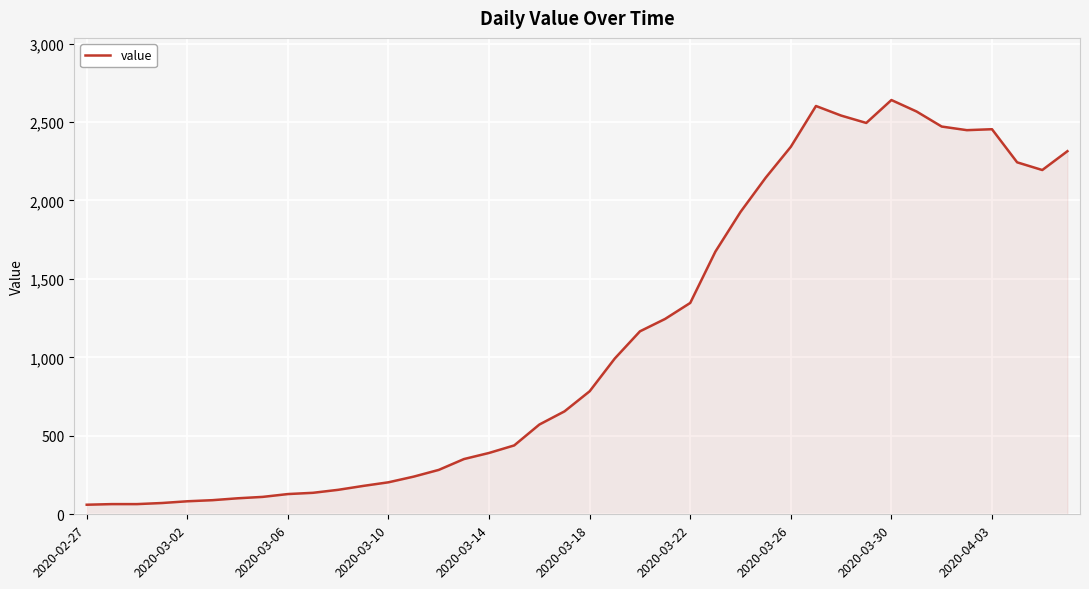

What is the difference between the maximum and minimum values?

2579